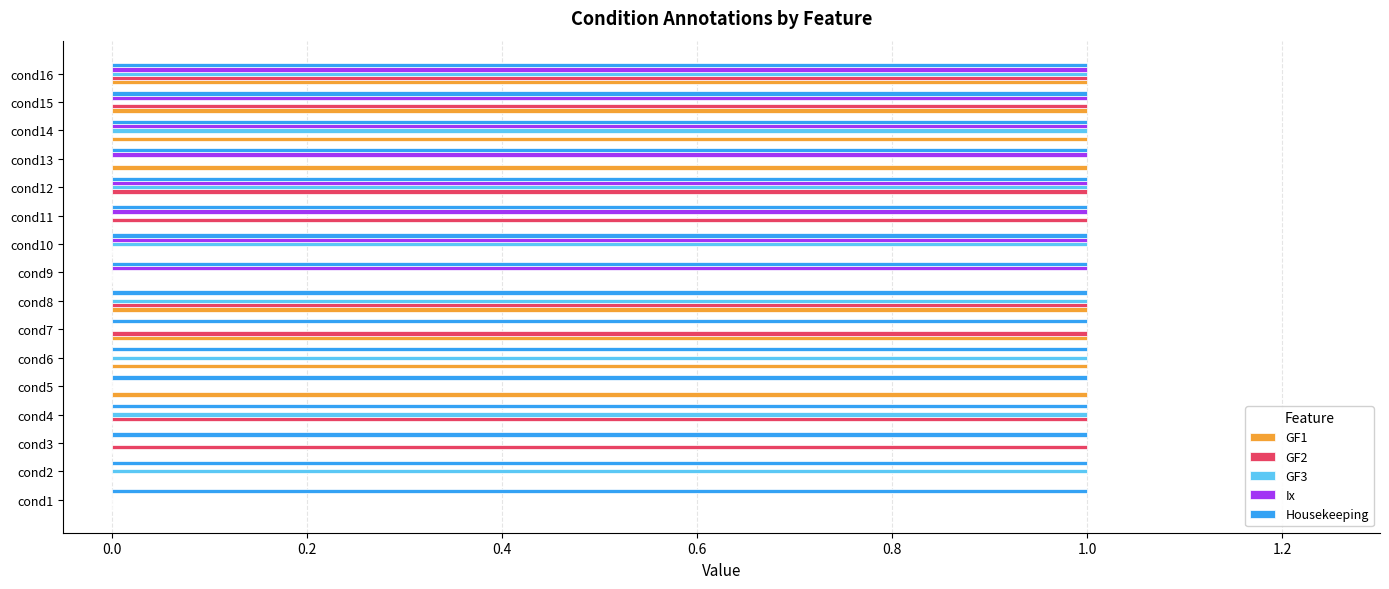

How many distinct data groups are displayed?

5